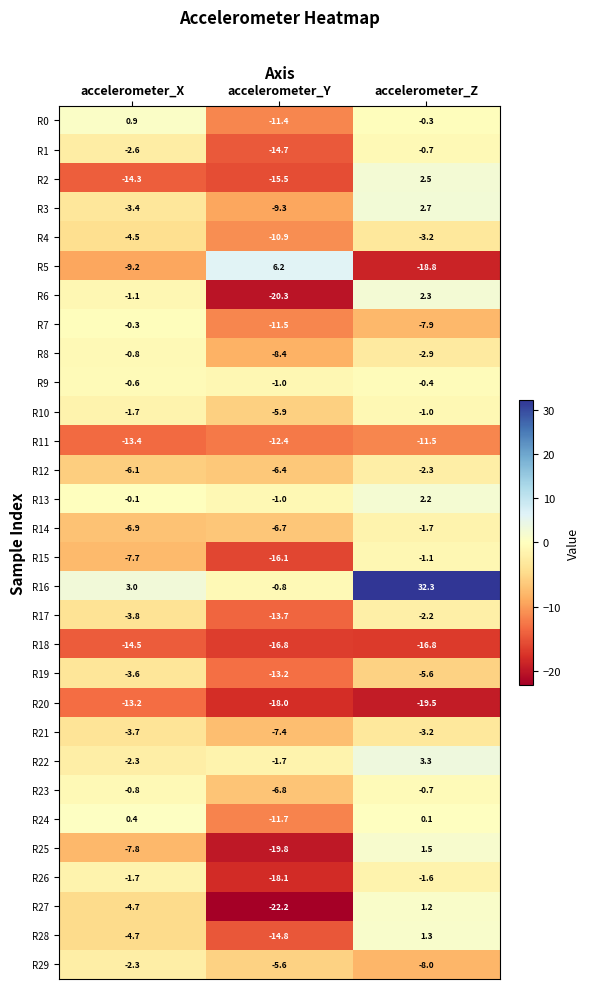

Which series has the widest spread of values?

R16